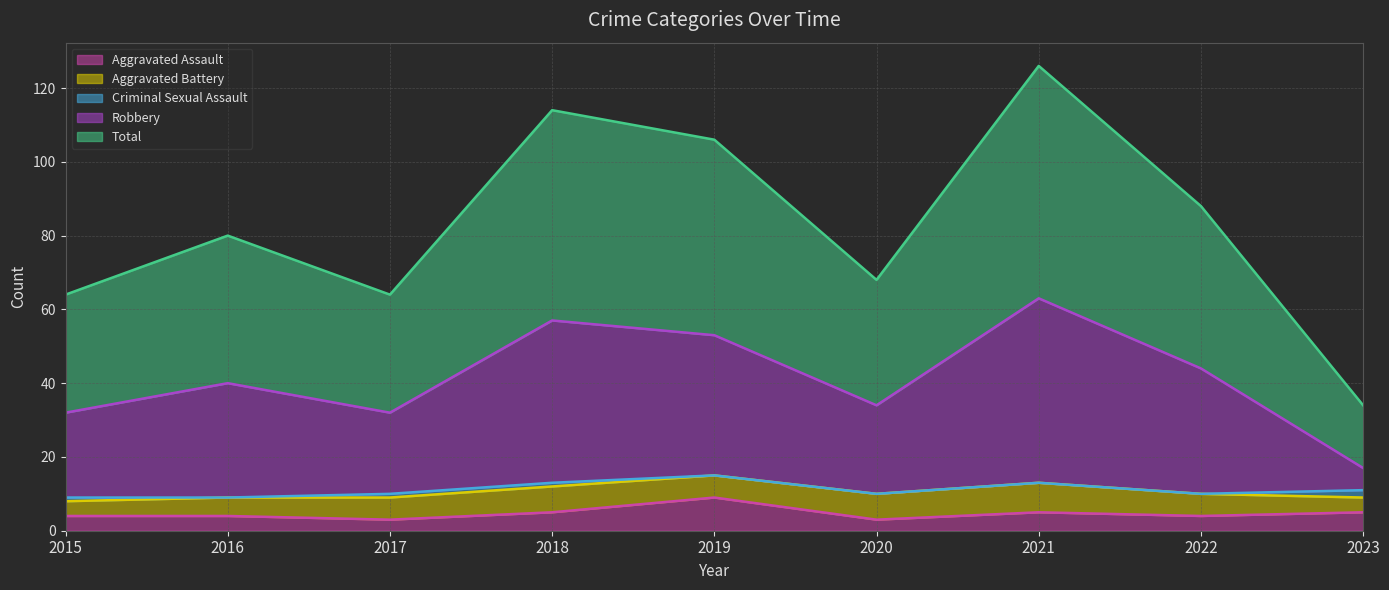

Which series has the largest total across all categories?

Total